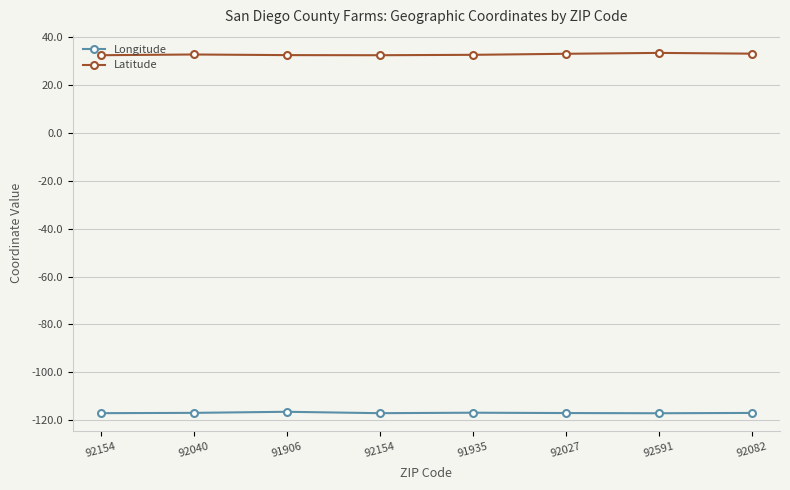

Count the Latitude values in the range 32 to 33.

5